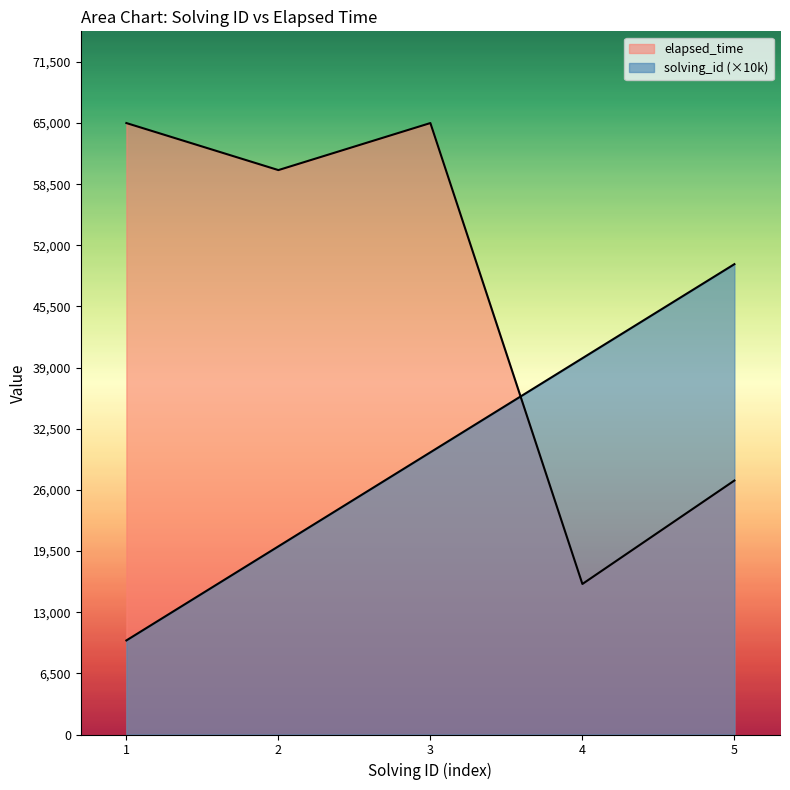

How many intersections are there between elapsed_time and solving_id?

1